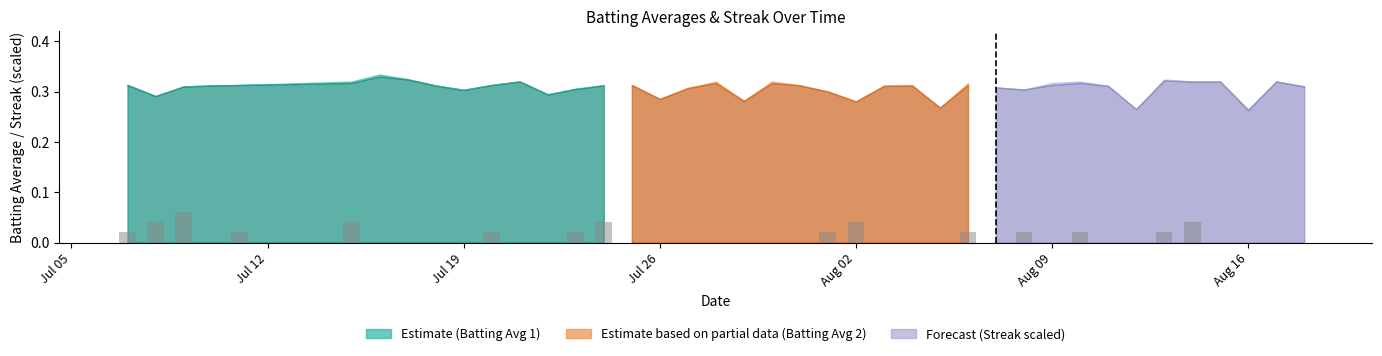

What position from the left is Aug 02?

5